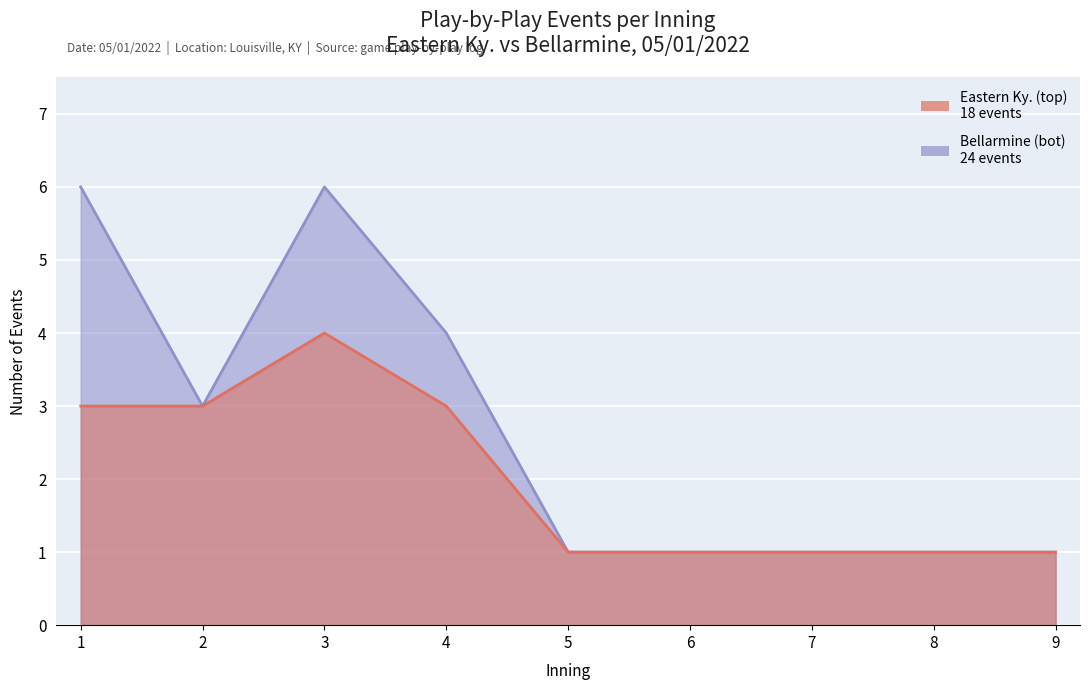

Does the chart display data point markers on the line(s)?

No